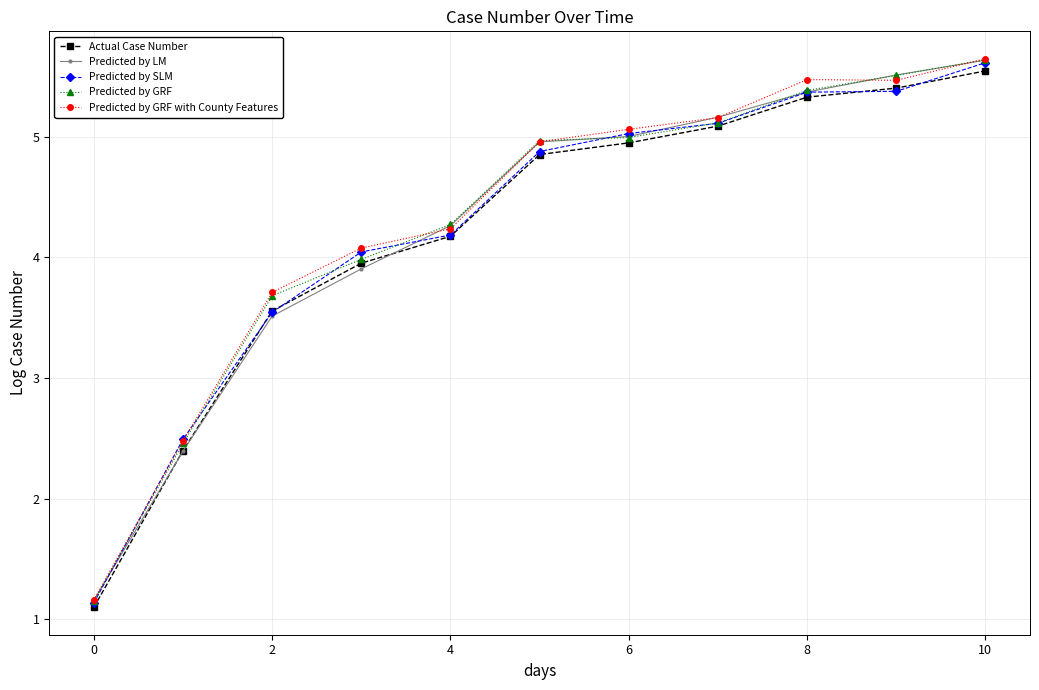

What is the value of the Predicted by LM point at the 8th from the left?

5.2